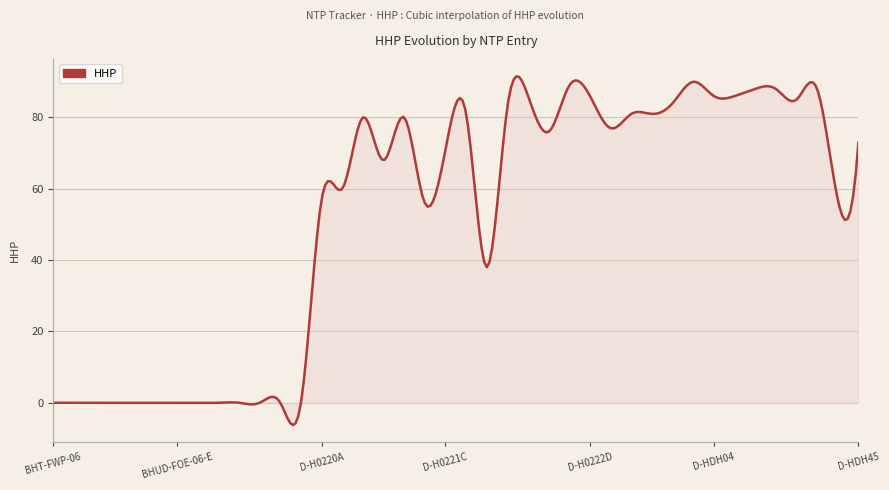

What is the minimum value shown in the chart?

-6.2